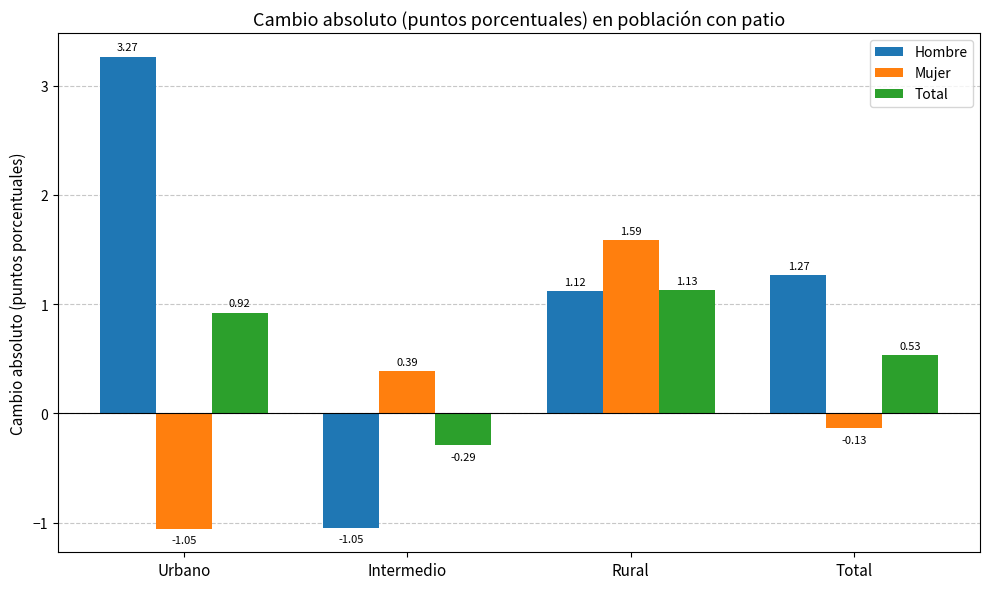

What position from the left is Urbano?

1